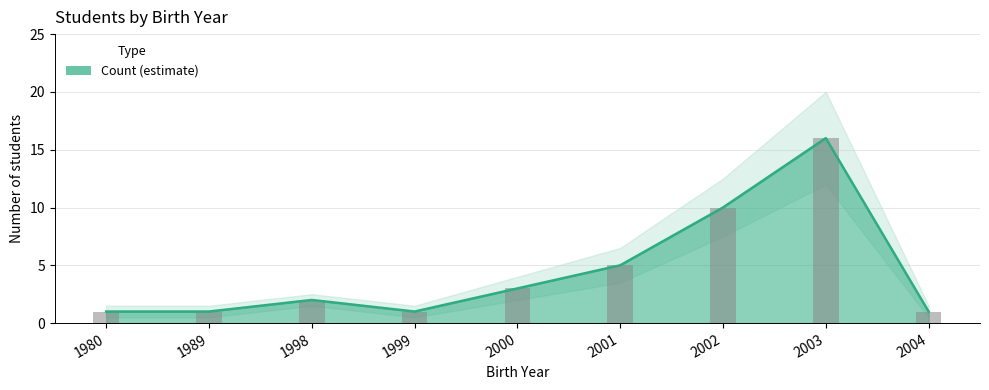

Reading right to left, transcribe all the data shown in this chart.

1	16	10	5	3	1	2	1	1